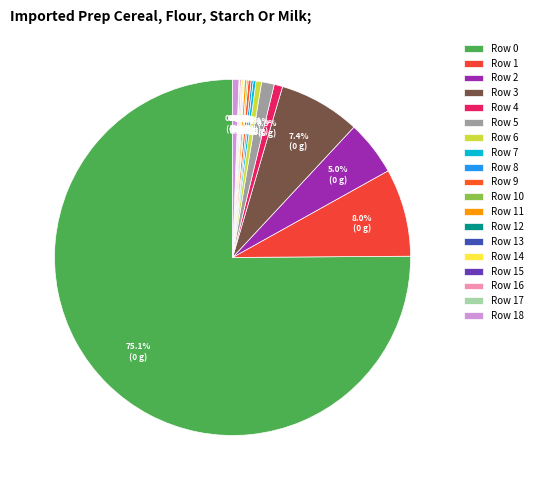

Is there any slice that represents more than half of the pie?

Yes